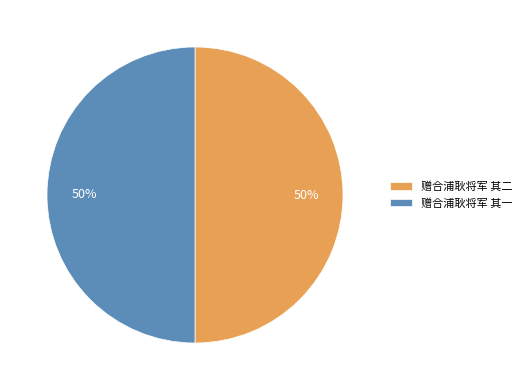

Combined, do 赠合浦耿将军 其一 and 赠合浦耿将军 其二 account for over 50%?

Yes